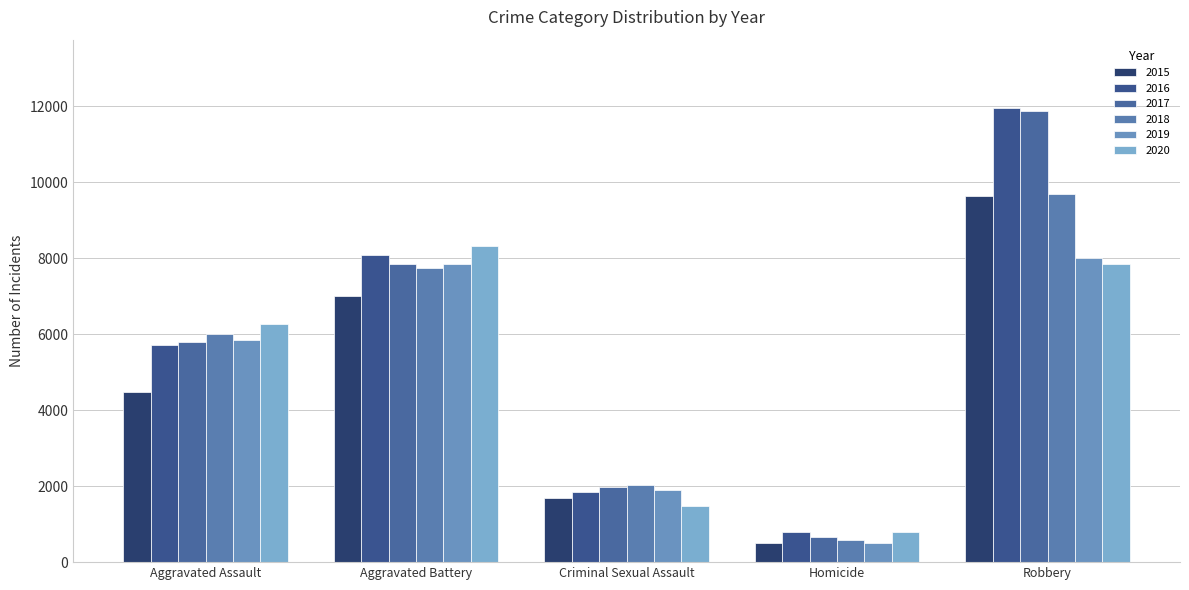

Which category has the highest value in the 2015 series?

Robbery